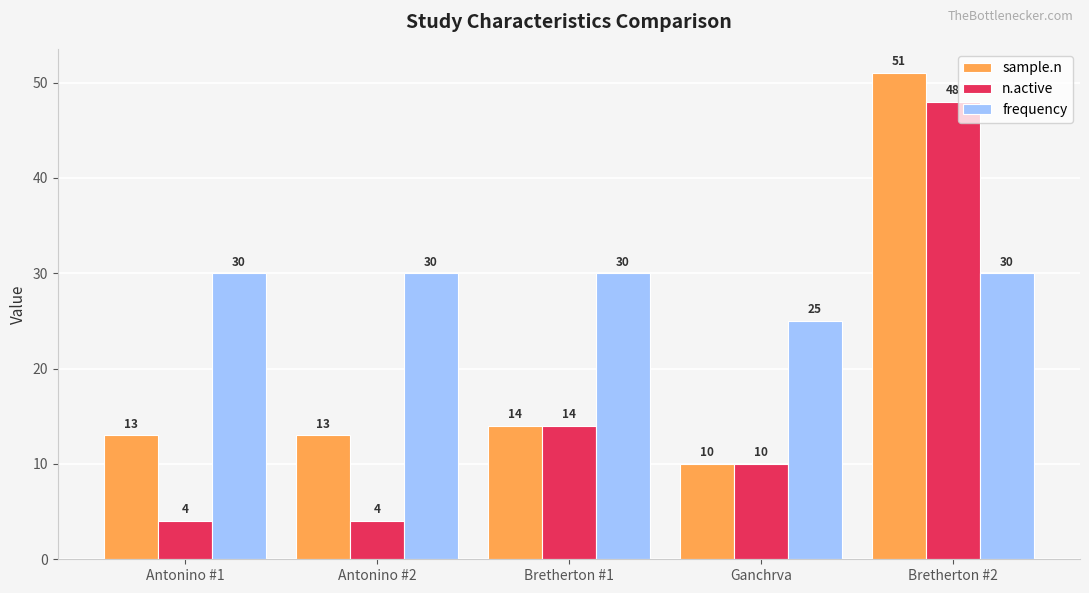

Where is frequency nearest to the value 27?

Ganchrva